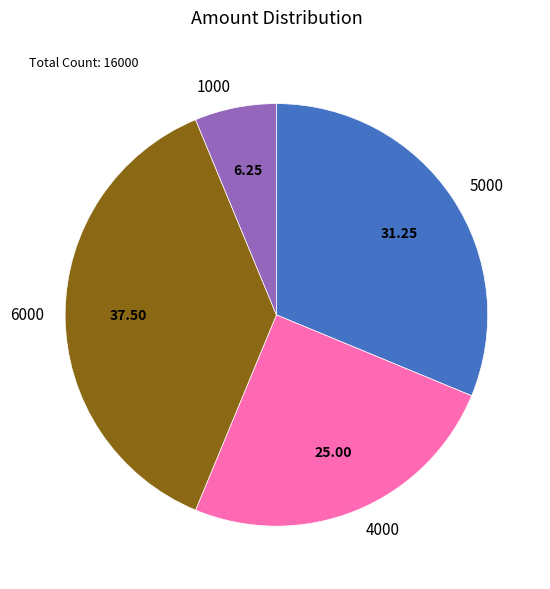

Which category has the biggest portion of the pie?

6000